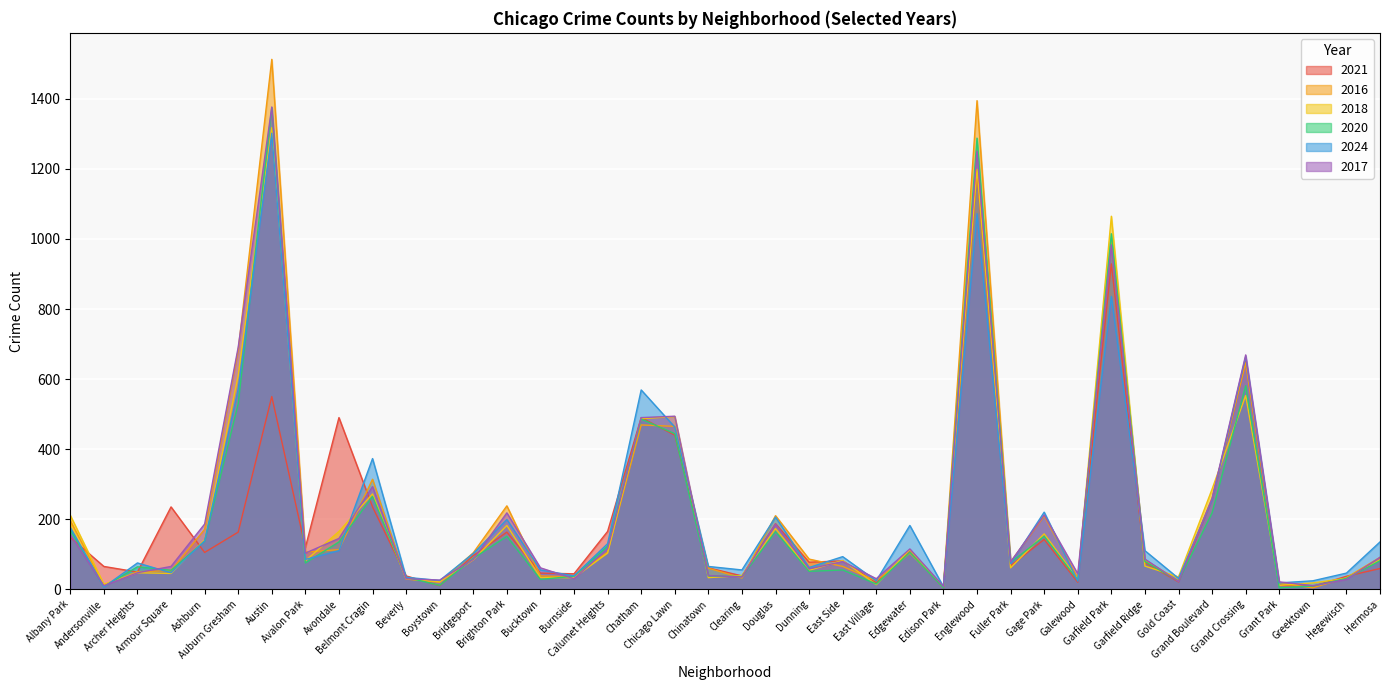

What position from the left is Ashburn?

5